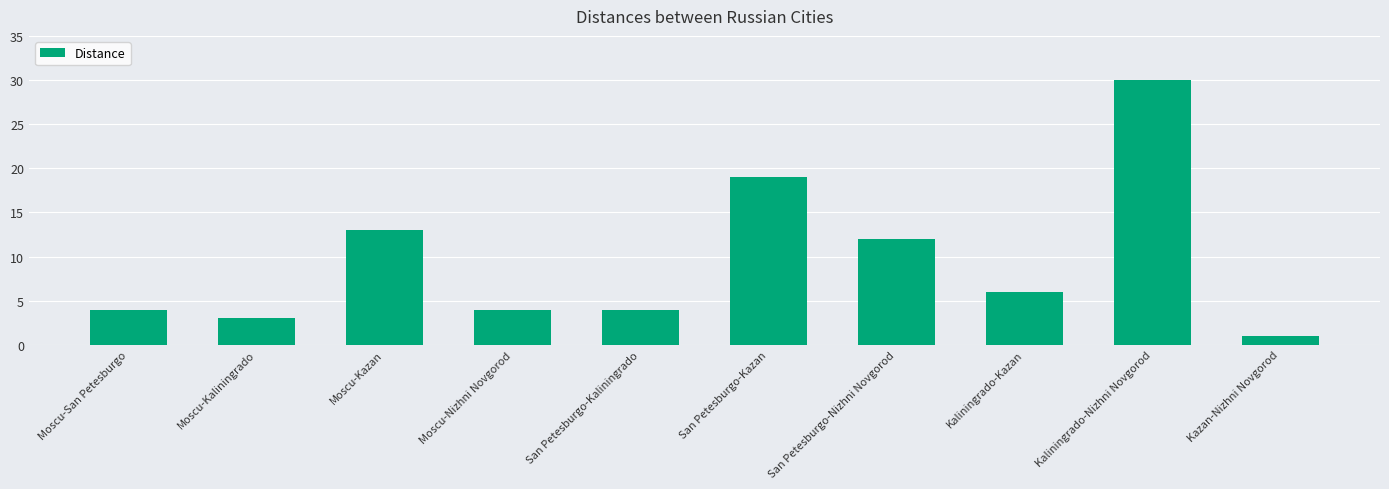

What is the label of the 5th bar from the right?

San Petesburgo-Kazan